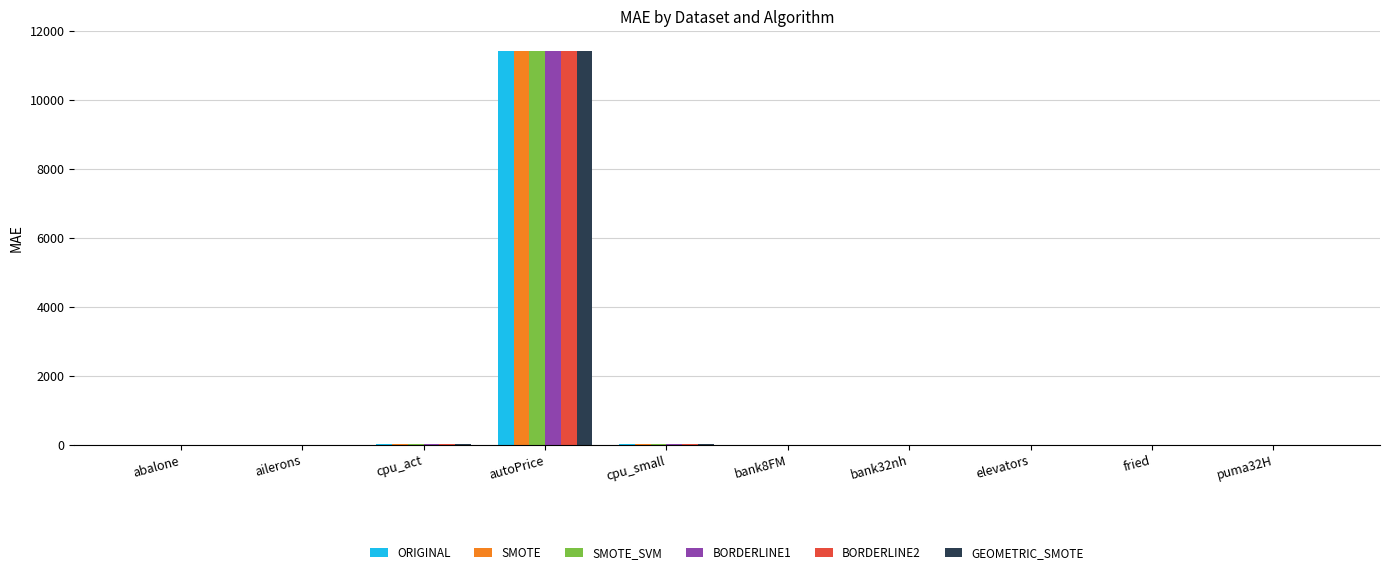

Between autoPrice and fried, which series saw the biggest shift?

ORIGINAL